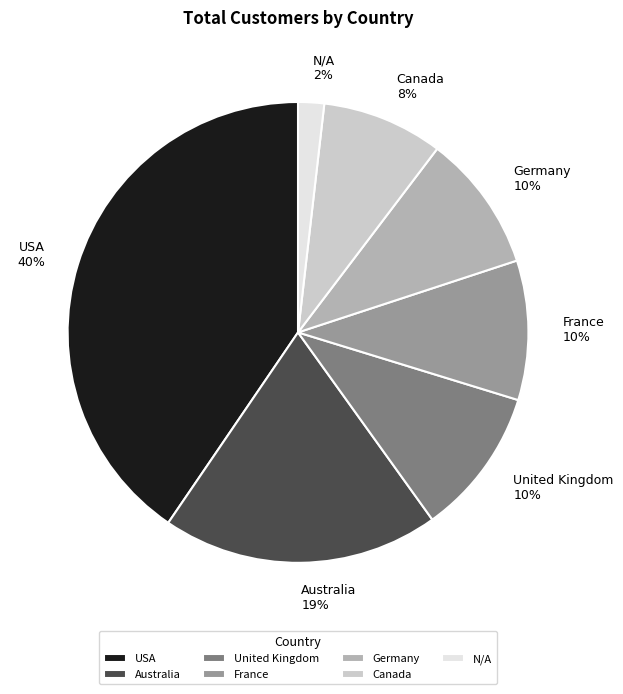

True or false: Canada accounts for 14% of the total.

False